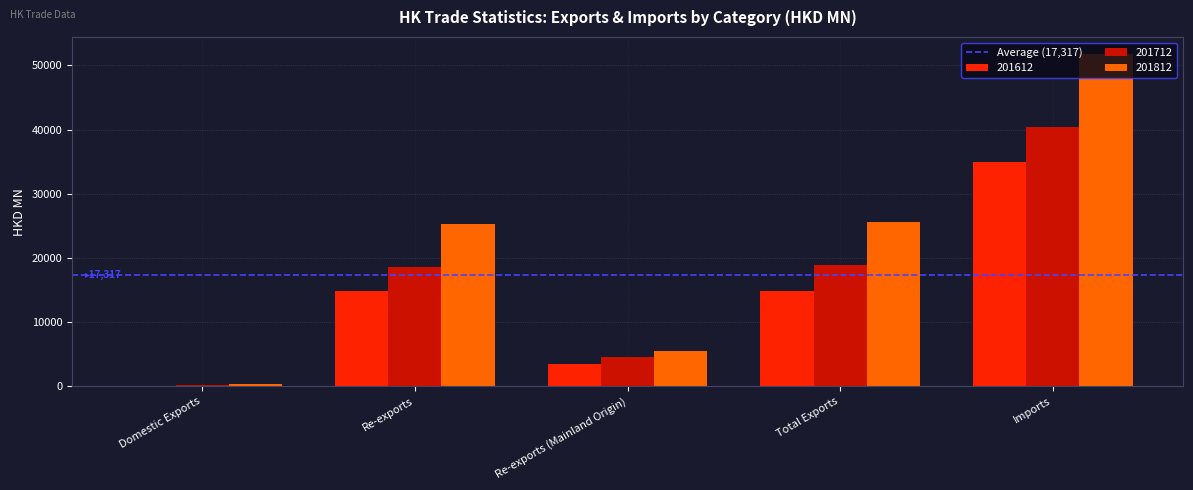

At which category is the sum across all series the highest?

Imports